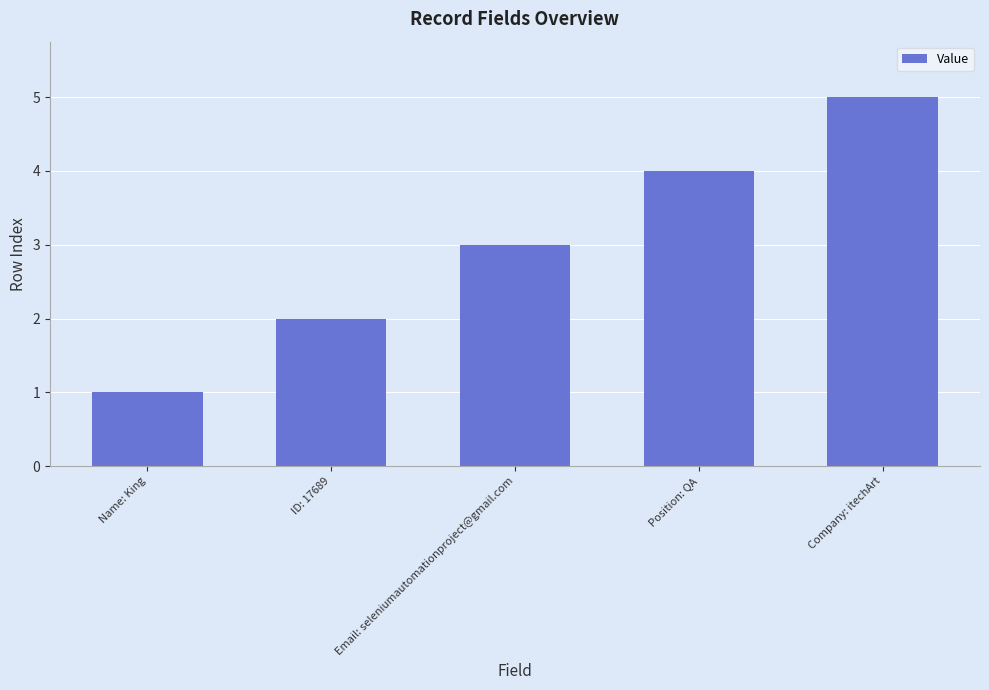

What is the change in value from Name: King to ID: 17689?

+1